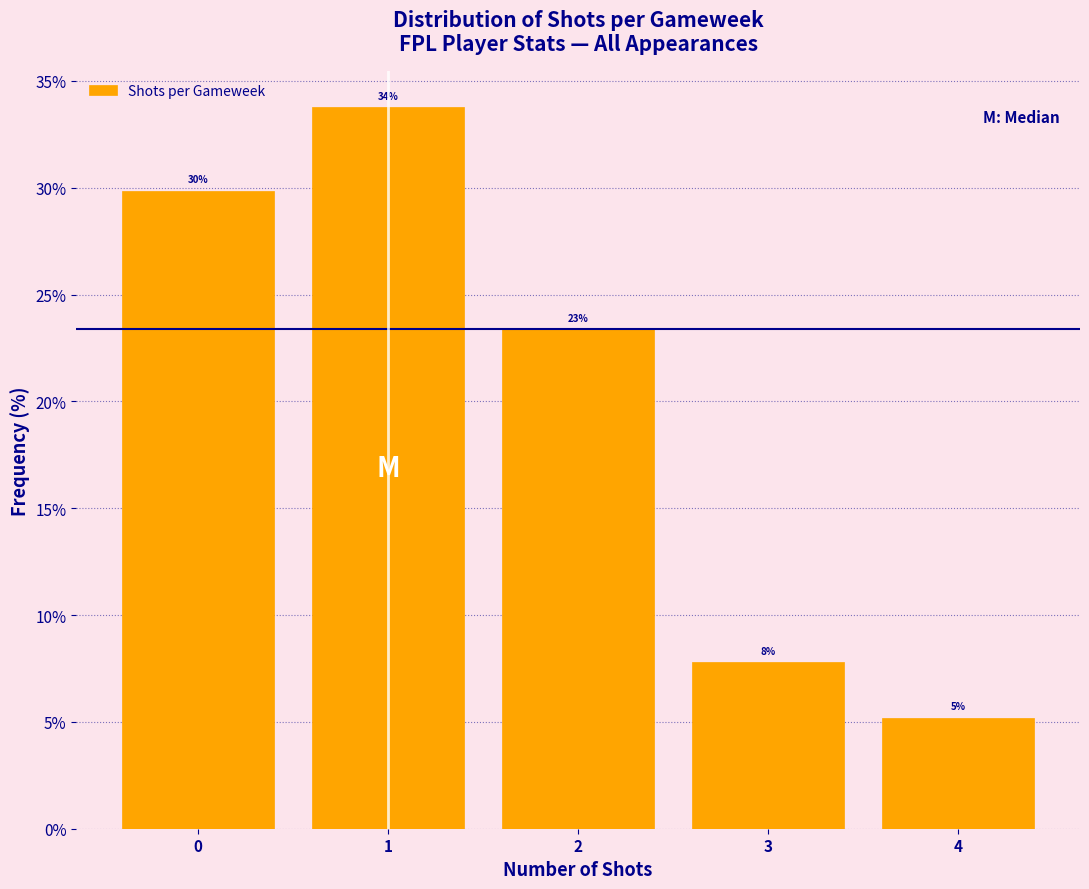

Are the bars horizontal?

No